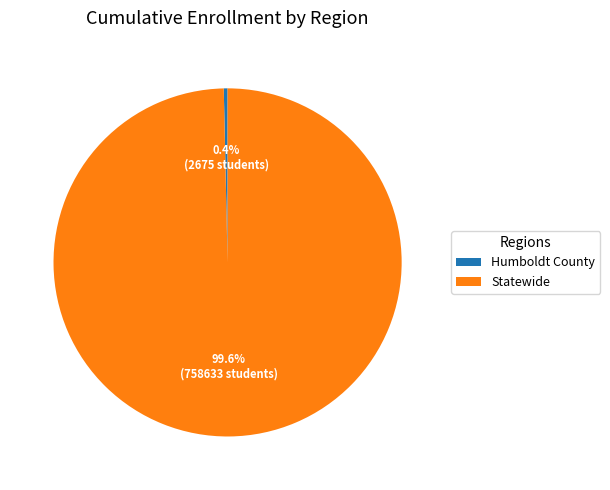

To the nearest percent, what is the combined percentage of Statewide and Humboldt County?

100%